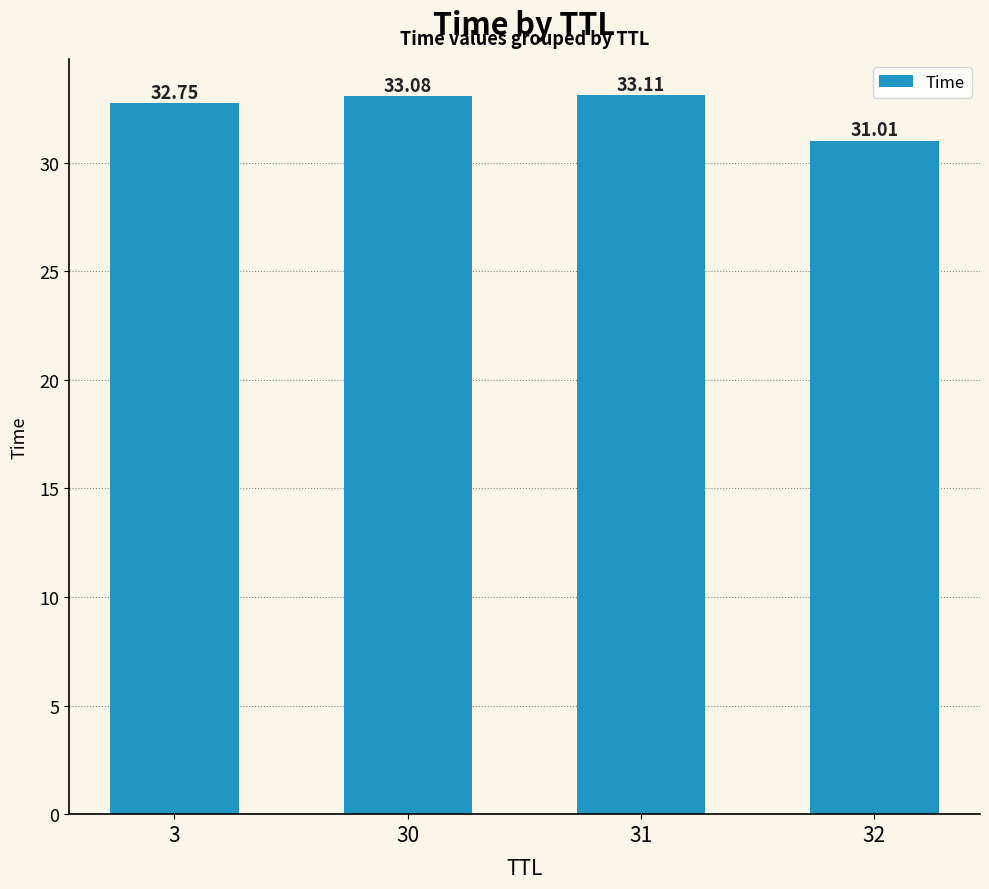

What is the ratio of the value at 31 to the value at 3?

1.0